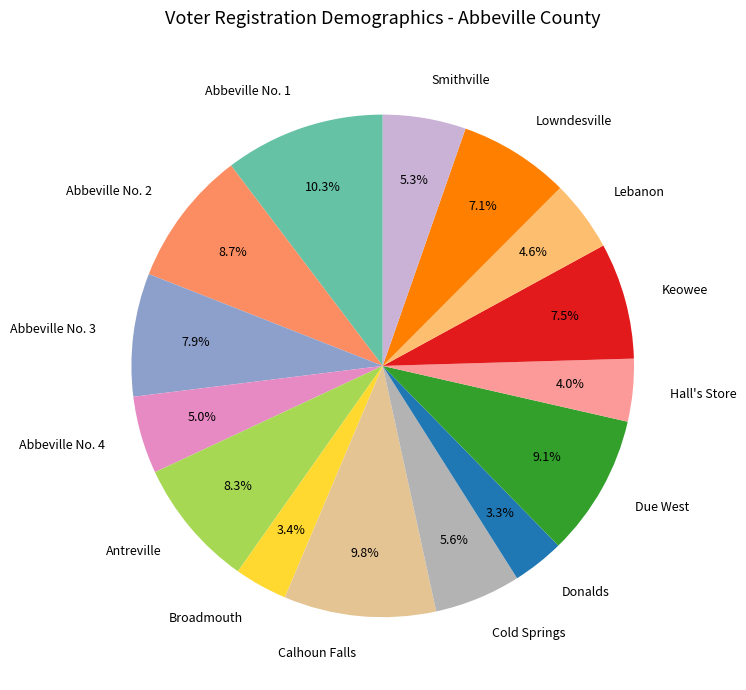

Does Broadmouth account for over 50% of the chart?

No